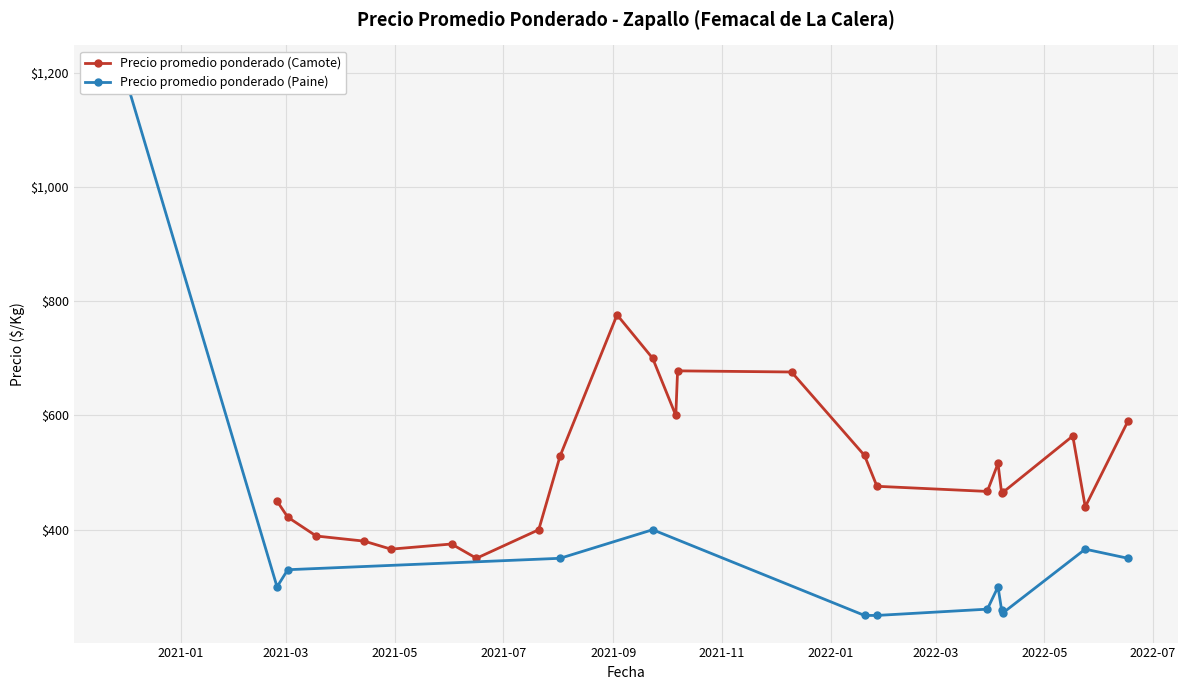

What is the value of the Precio promedio ponderado (Camote) point at the 19th from the left?

465